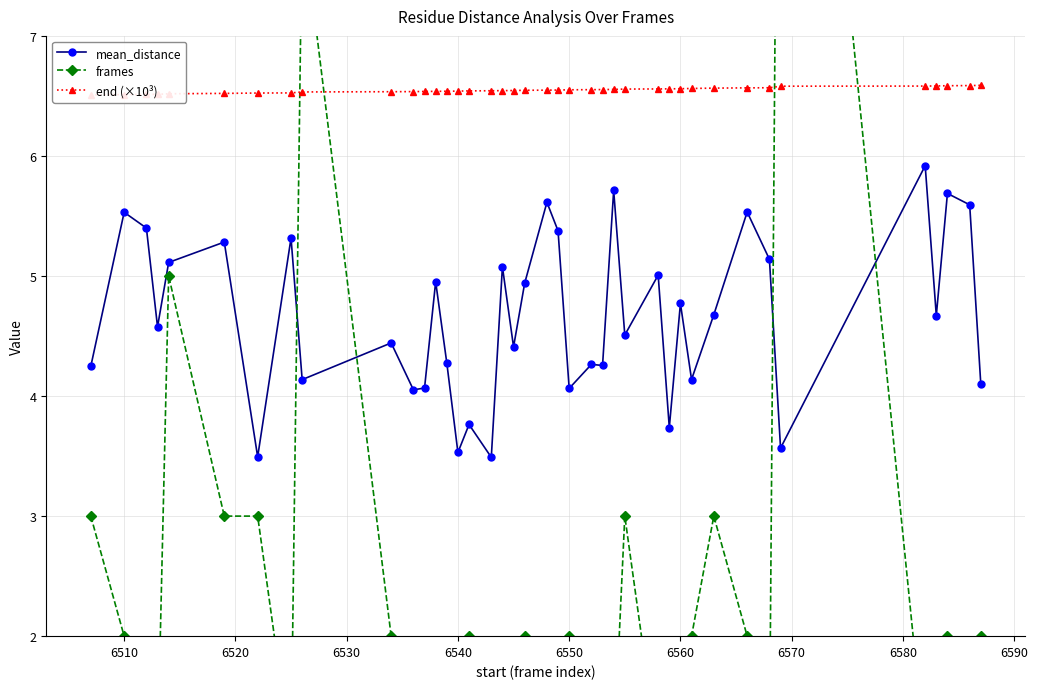

What is the sum of all mean_distance values?

186.4